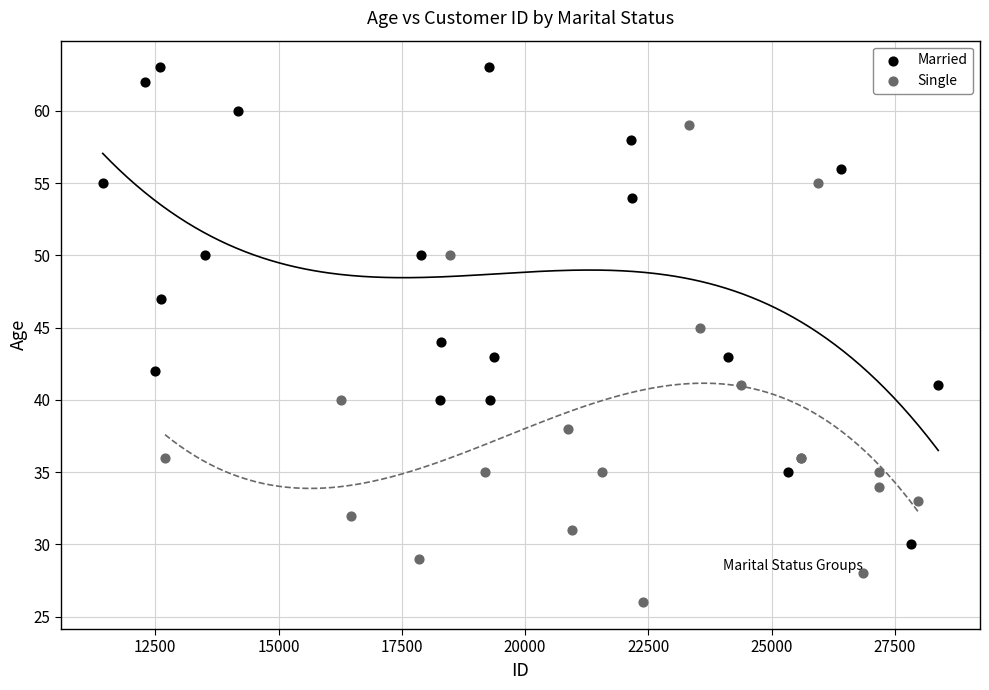

Which series contains the lowest Y value?

Single